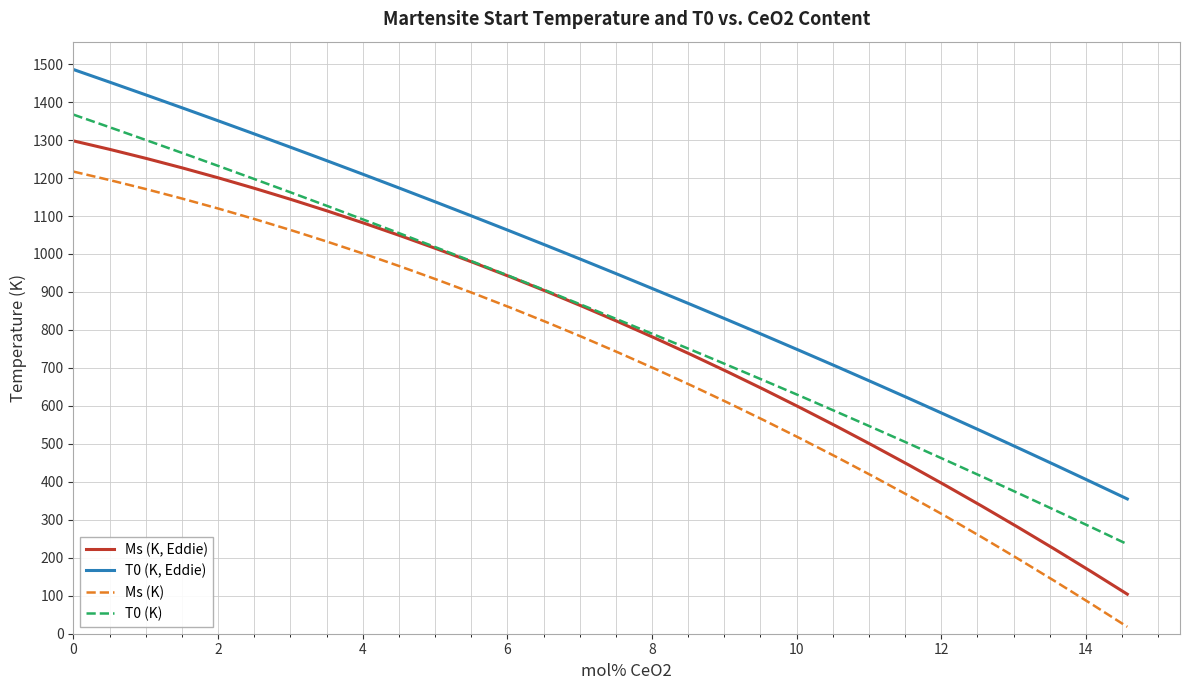

Rank the series by their average value, from highest to lowest.

T0 (K, Eddie), T0 (K), Ms (K, Eddie), Ms (K)